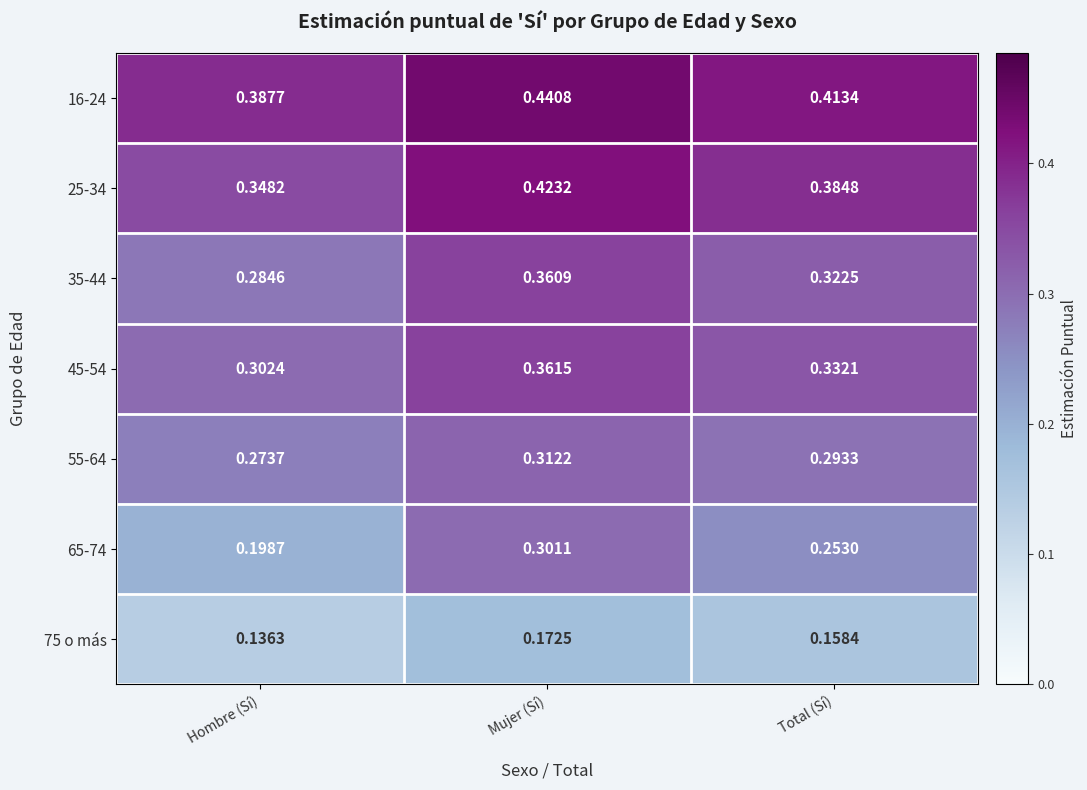

At which category is the sum across all series the highest?

Mujer (Sí)